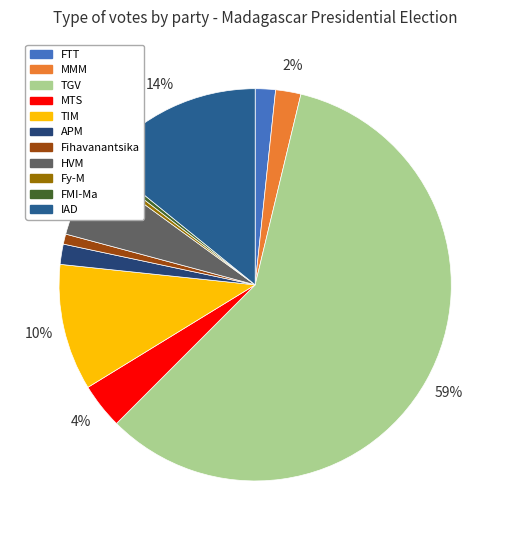

Count the number of slices in the pie.

11